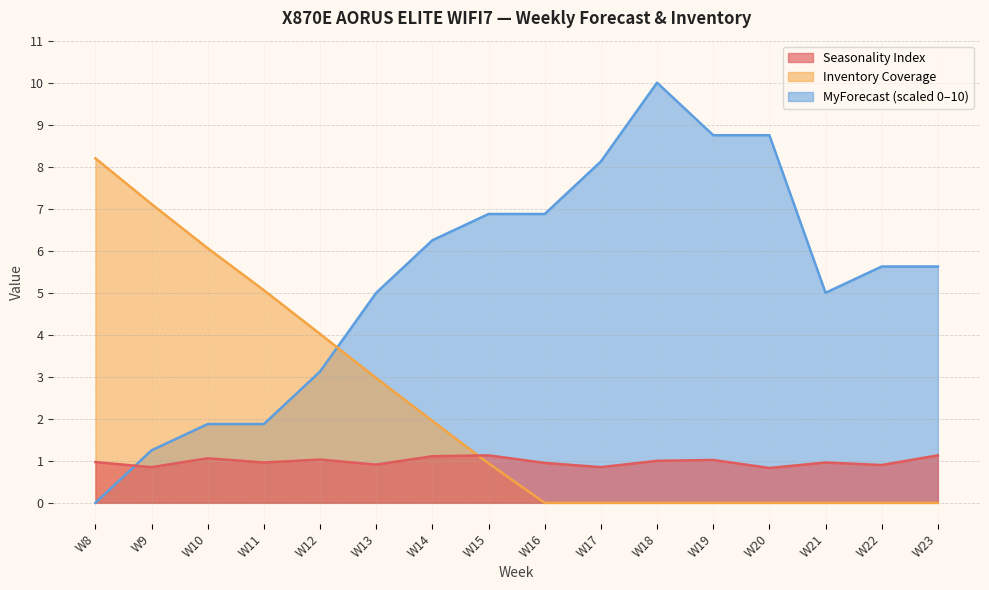

The MyForecast series shows 8.1 at W17. True or false?

True